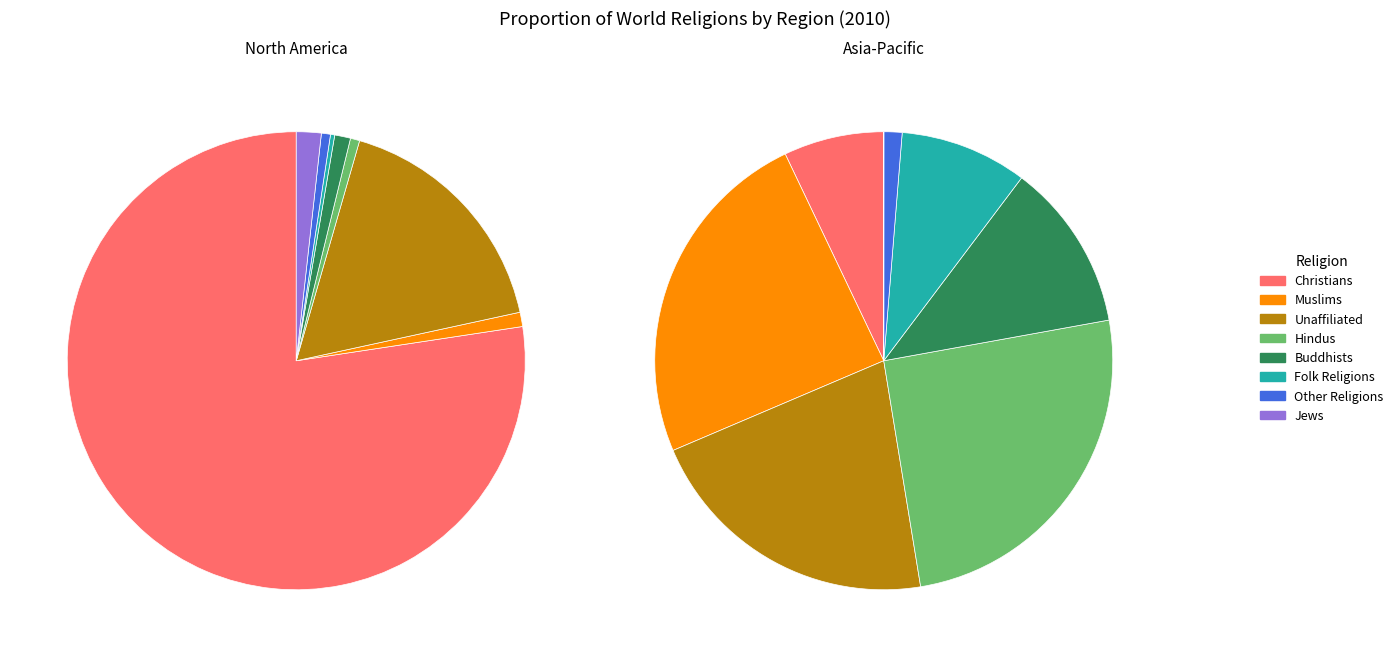

Count the number of slices in the pie.

8